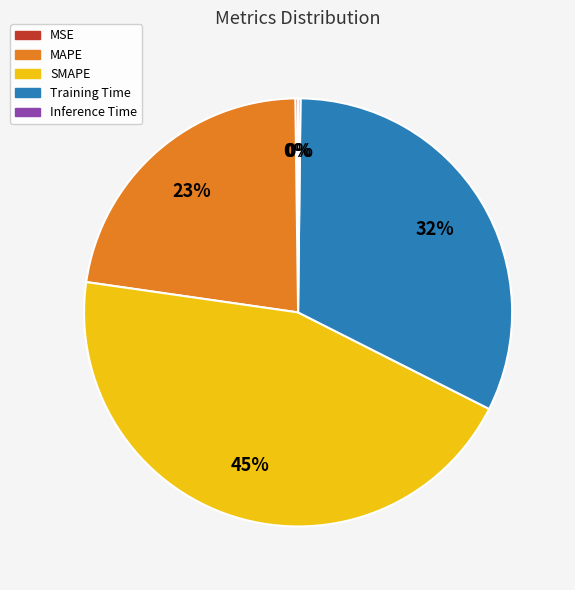

Does MAPE account for over 50% of the chart?

No